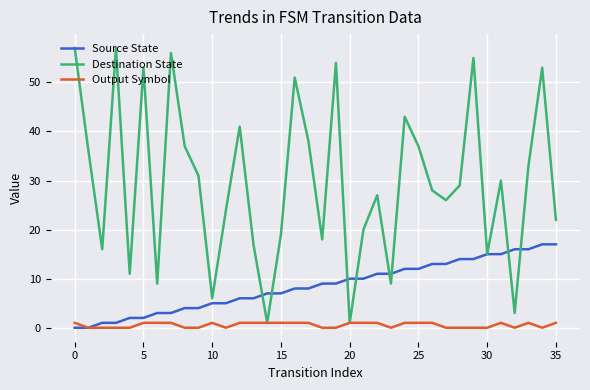

Which series has the largest range (max minus min)?

Destination State